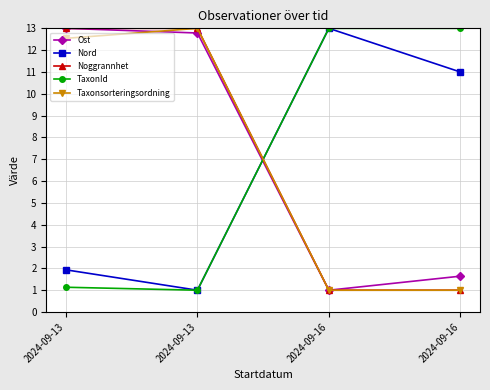

Between which two adjacent categories do Ost and Nord first intersect?

2024-09-13 and 2024-09-16